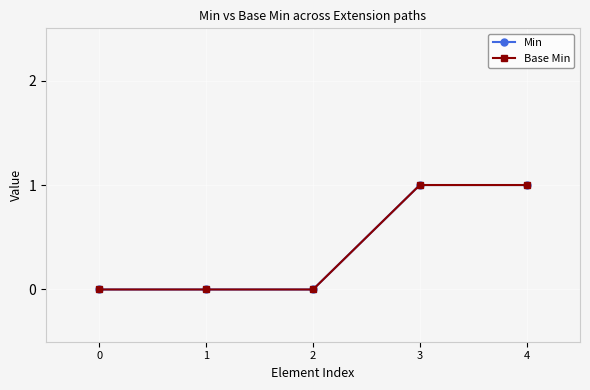

Between 0 and 3, which series saw the biggest shift?

Min